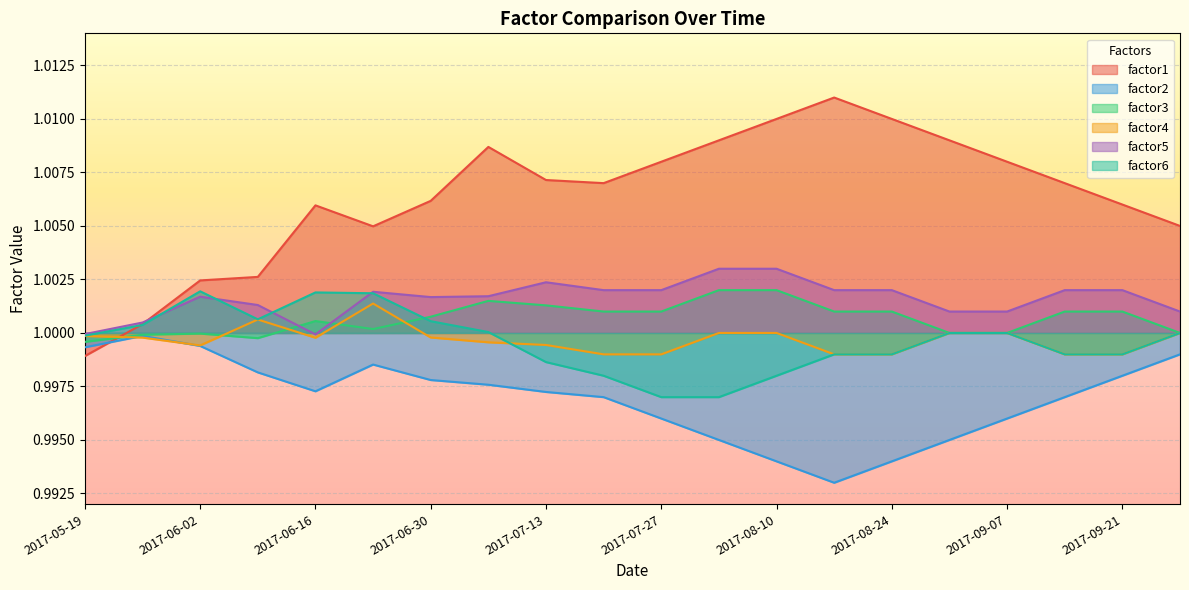

What is the sum of all factor5 values?

20.0